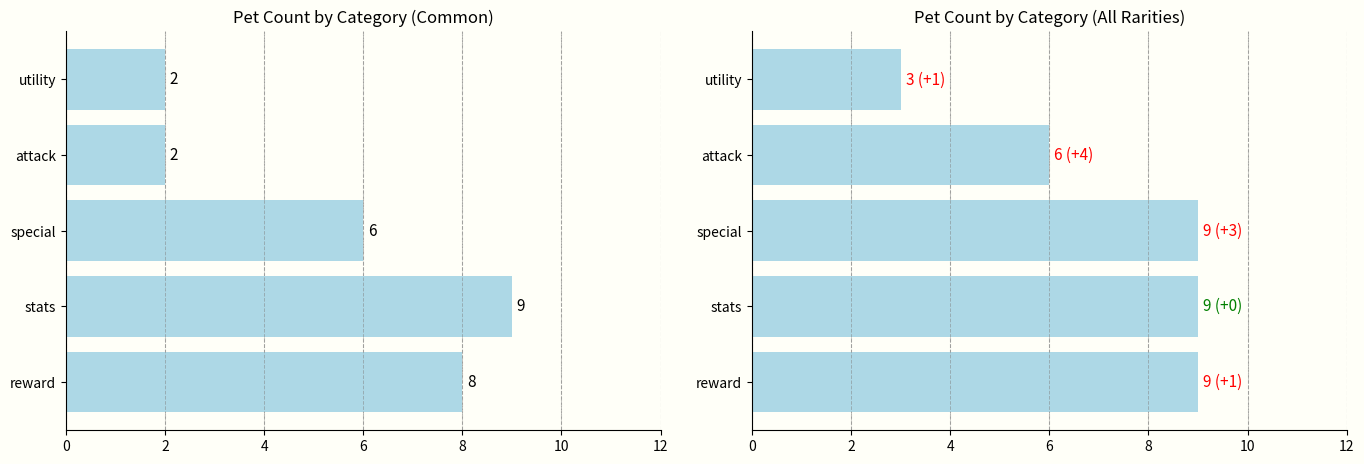

Rank the series by their average value, from lowest to highest.

common, all rarities